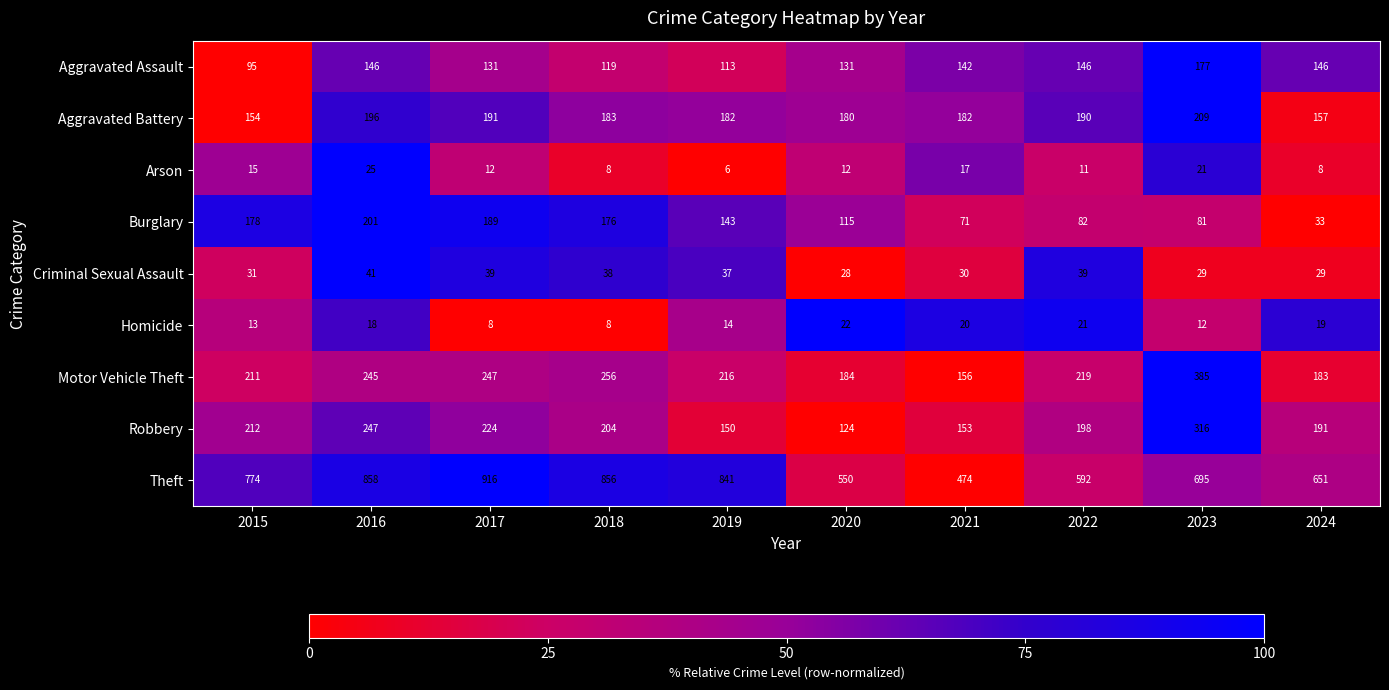

What is the total value across all series at 2015?

1683